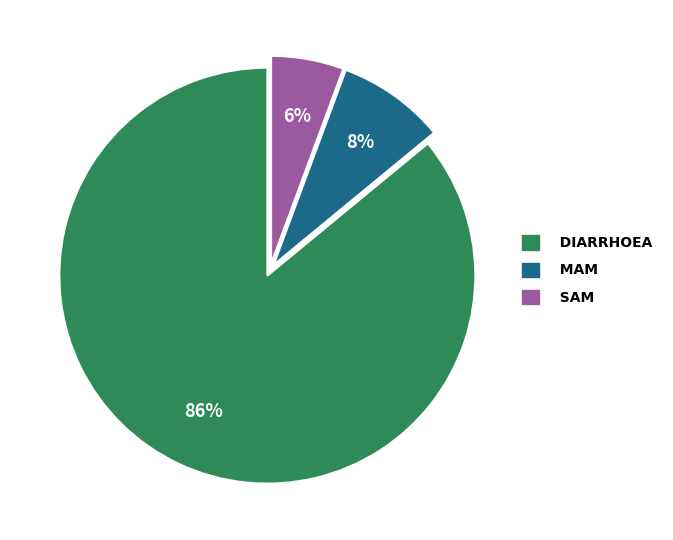

To the nearest percent, what is the average slice percentage?

33%